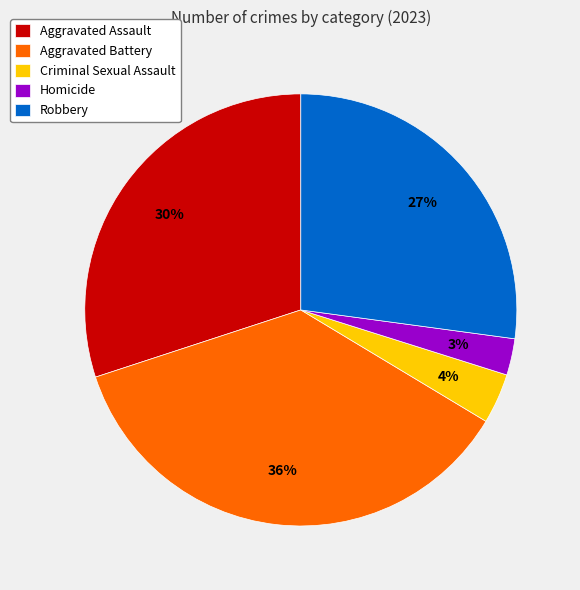

Count the number of slices in the pie.

5